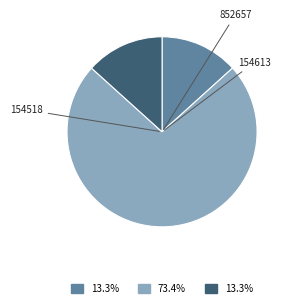

Is there any slice that represents more than half of the pie?

Yes